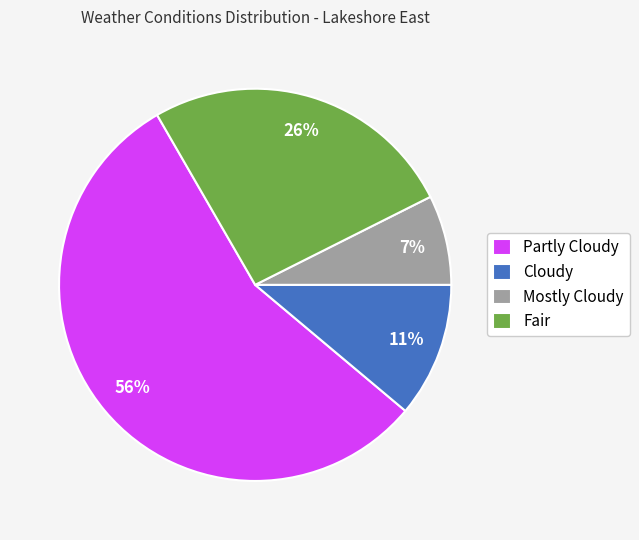

What is the smallest slice in the pie chart?

Mostly Cloudy